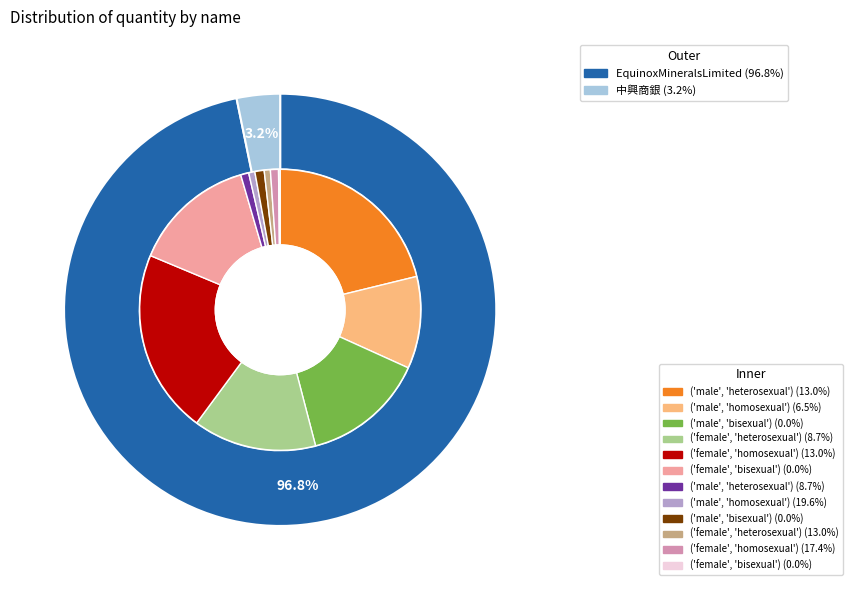

What percentage do EquinoxMineralsLimited and 中興商銀 together represent?

100.0%